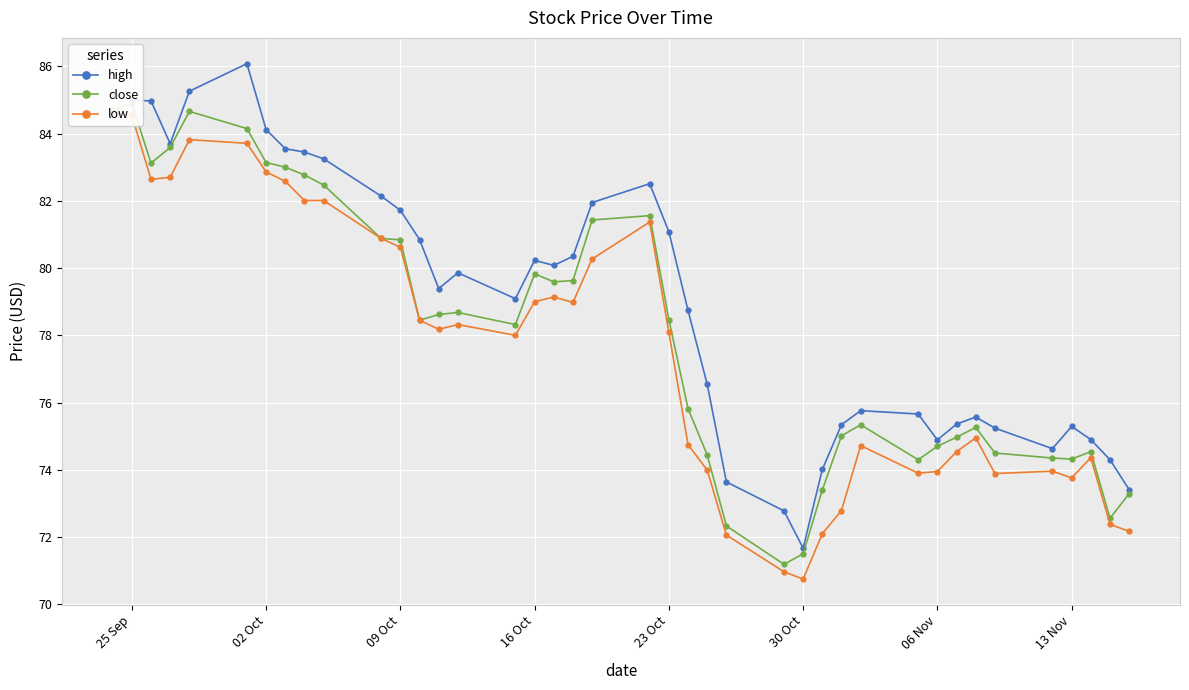

True or false: close and low cross at least once.

False